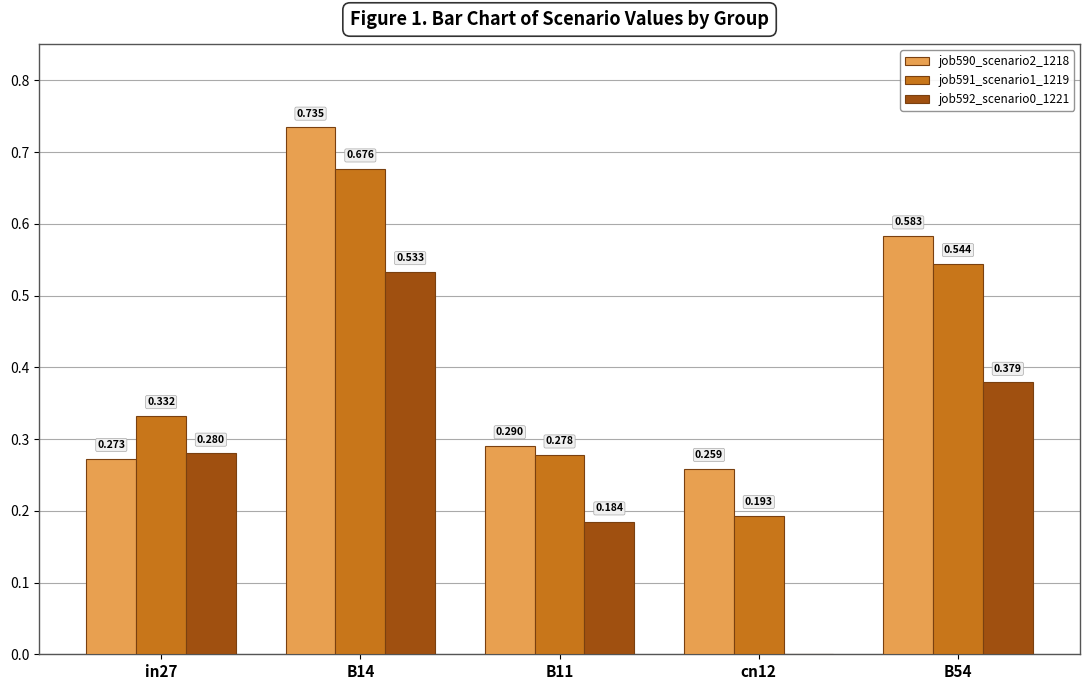

Does the chart contain stacked bars?

No